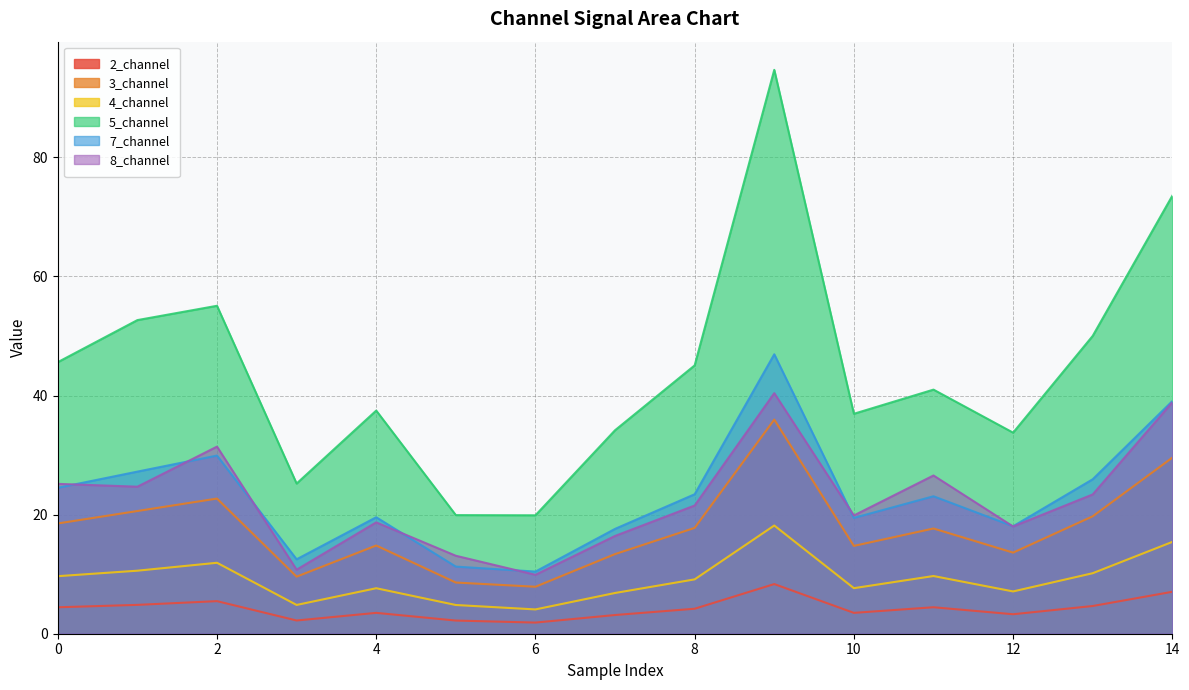

Which category has the highest value across all series?

9